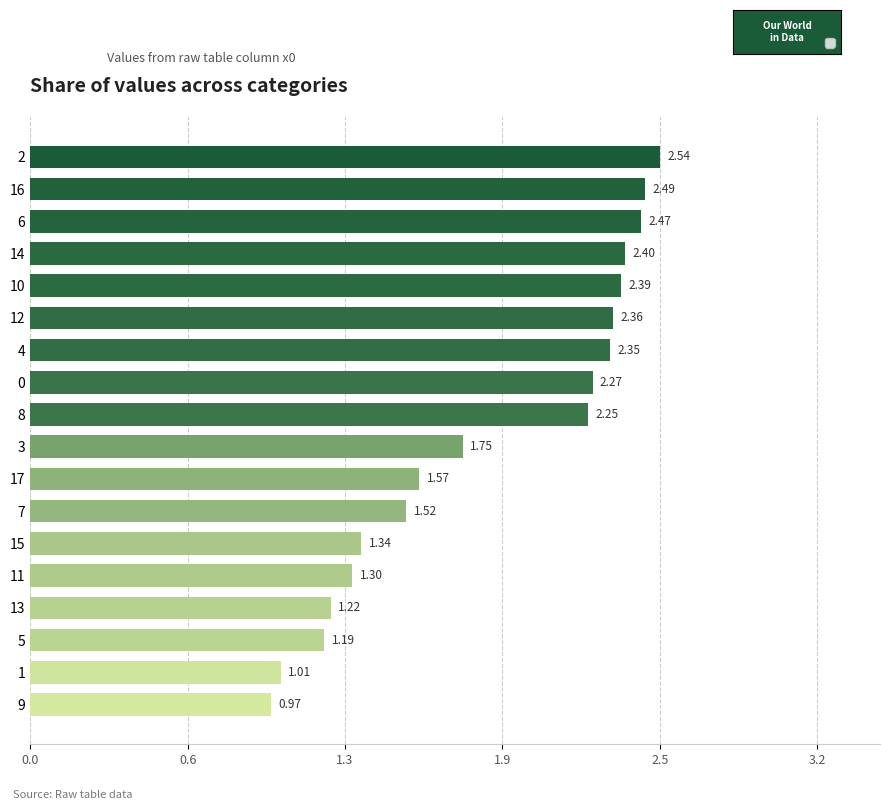

Does the chart contain any negative values?

No